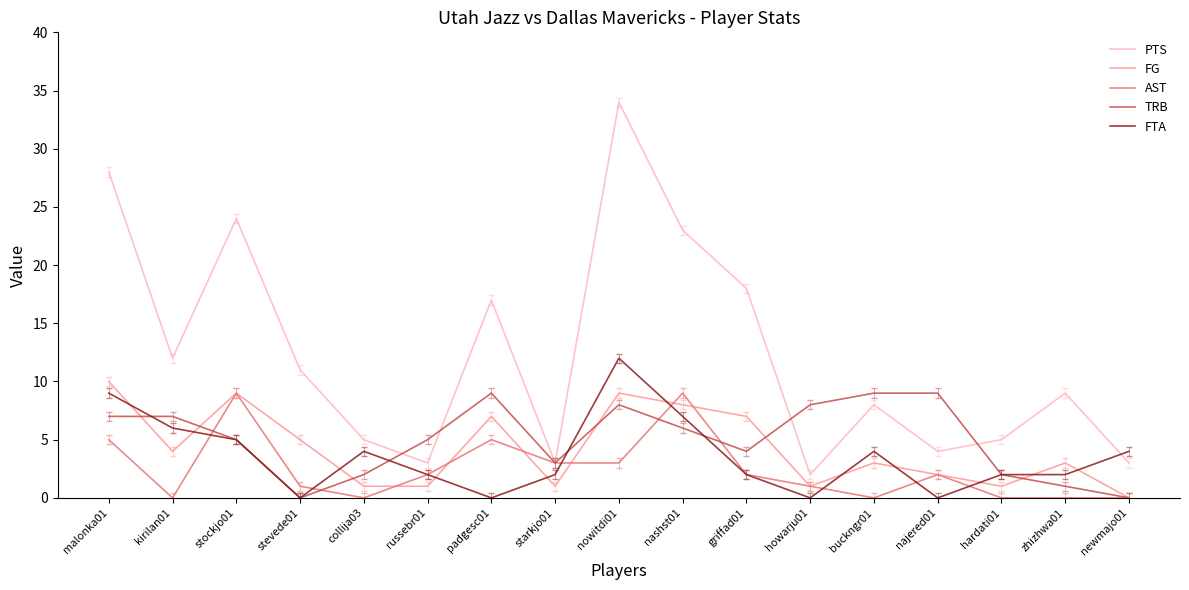

Does the chart have visible grid lines?

No